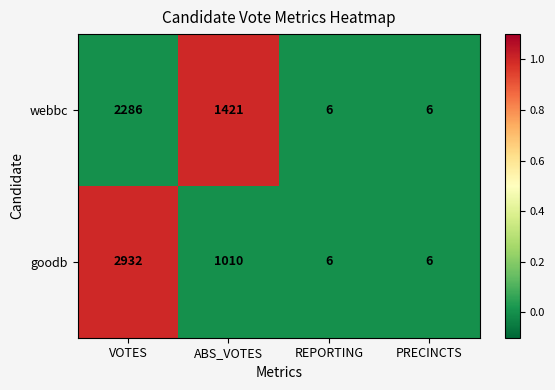

At which category does the chart reach its peak across all series?

VOTES